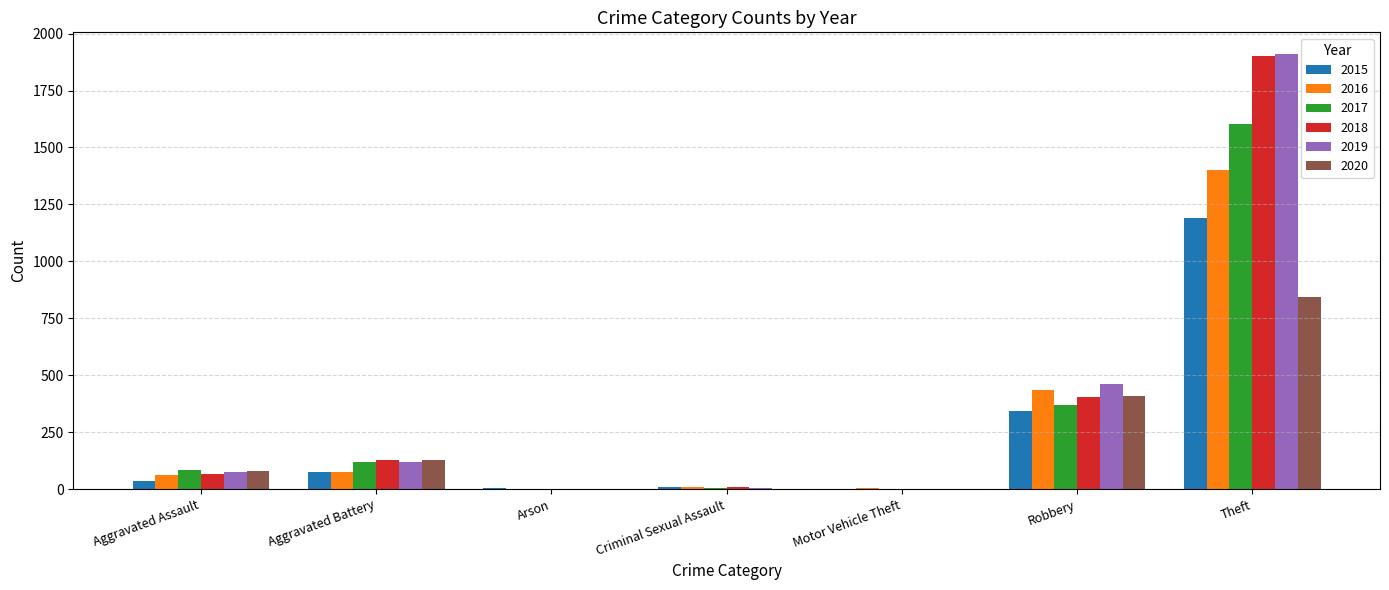

Which category has the highest value in the 2017 series?

Theft